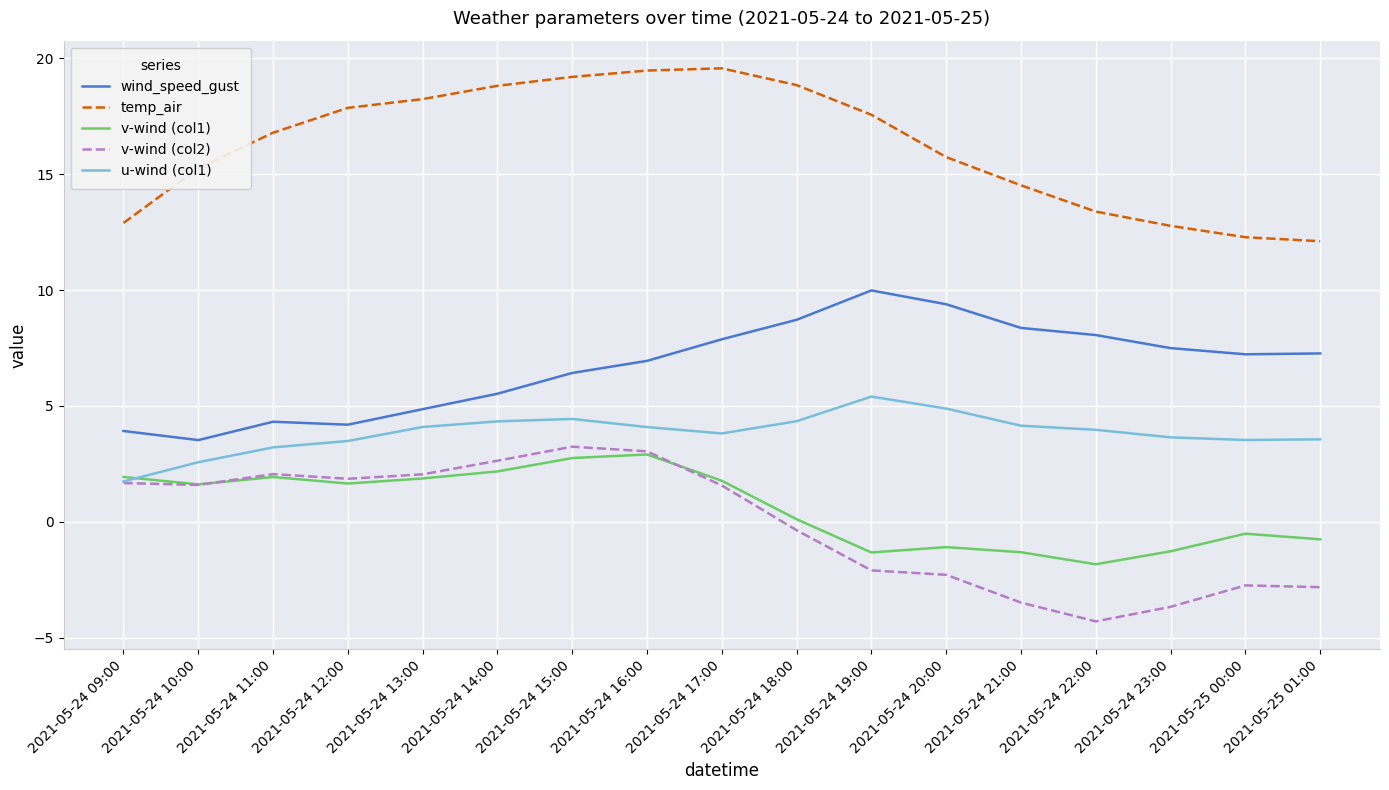

True or false: temp_air and v-wind (col1) cross at least once.

False